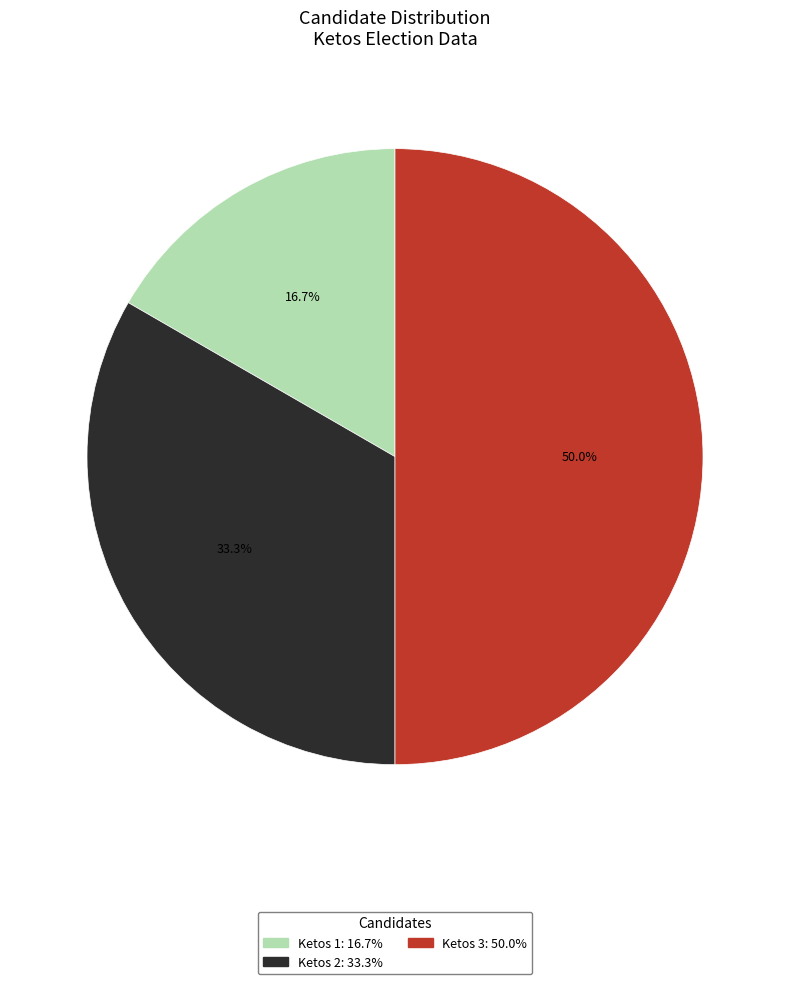

Count the number of slices in the pie.

3